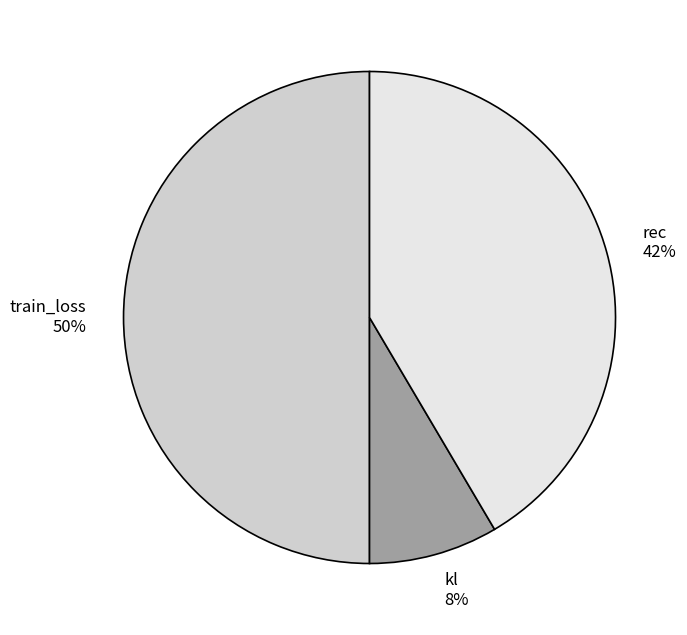

Which slice is the largest?

train_loss